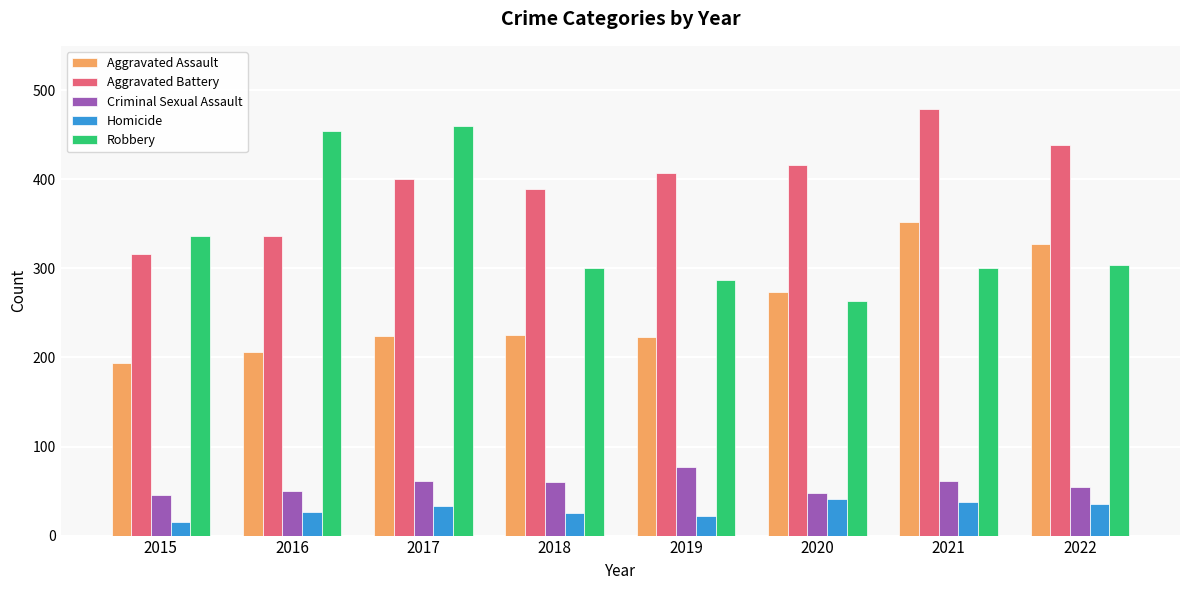

At which label does Criminal Sexual Assault first exceed 60?

2017